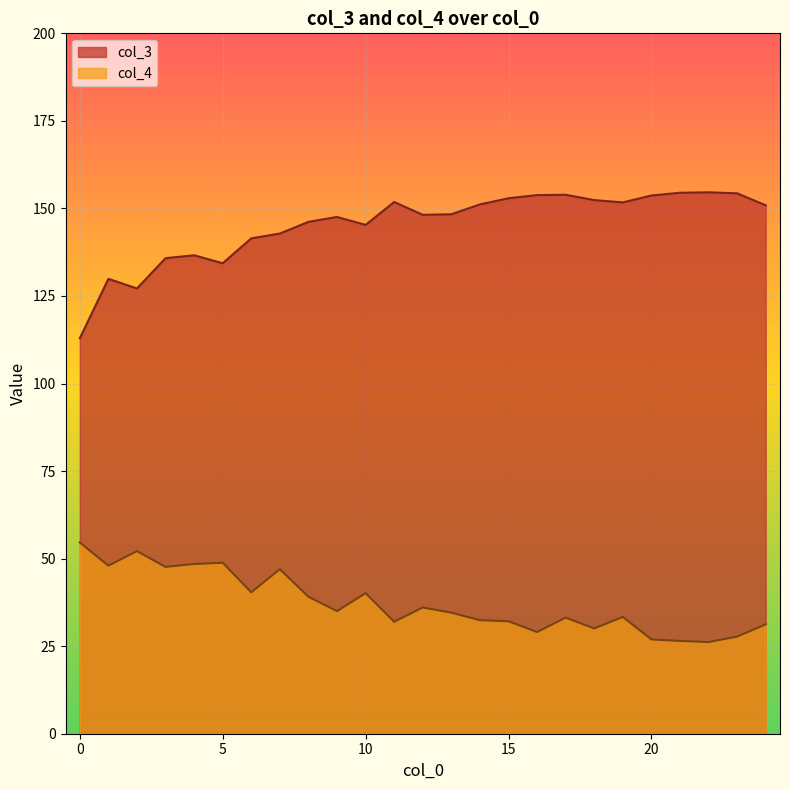

Is the value of col_3 at 3 greater than the value of col_4 at 19?

Yes